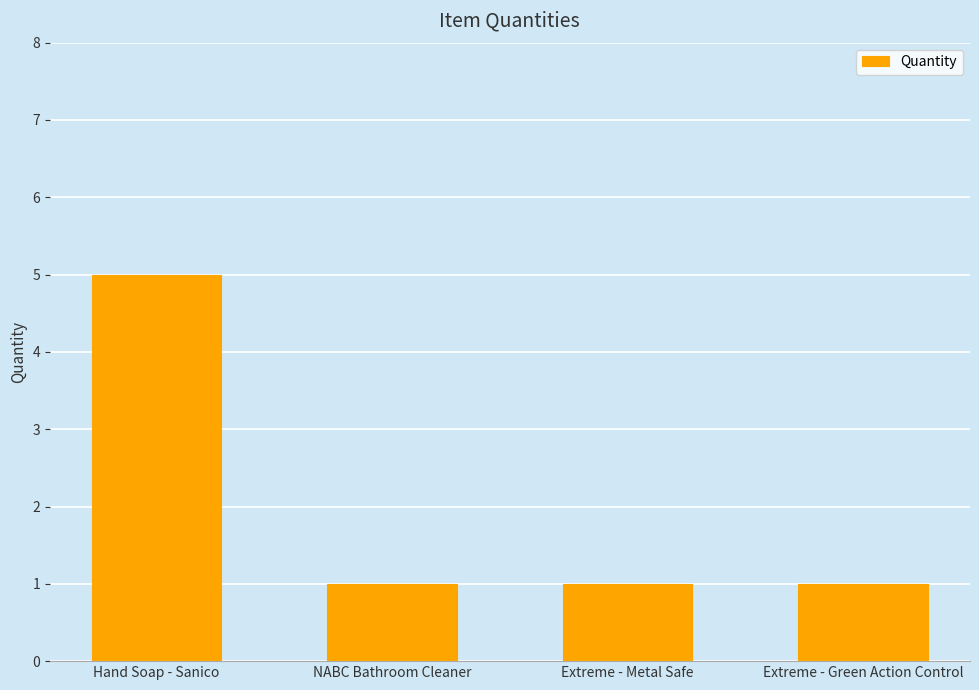

Is it true that the value at Hand Soap - Sanico is 5?

True